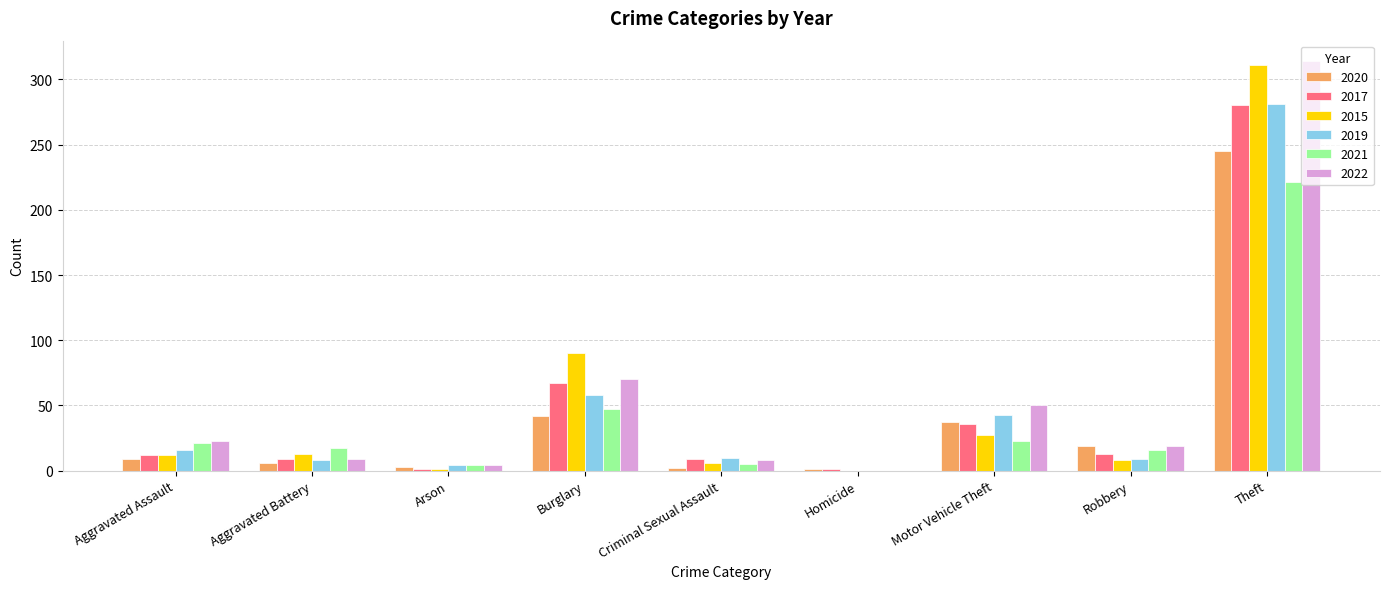

Is the value of 2022 at Theft greater than the value of 2017 at Robbery?

Yes